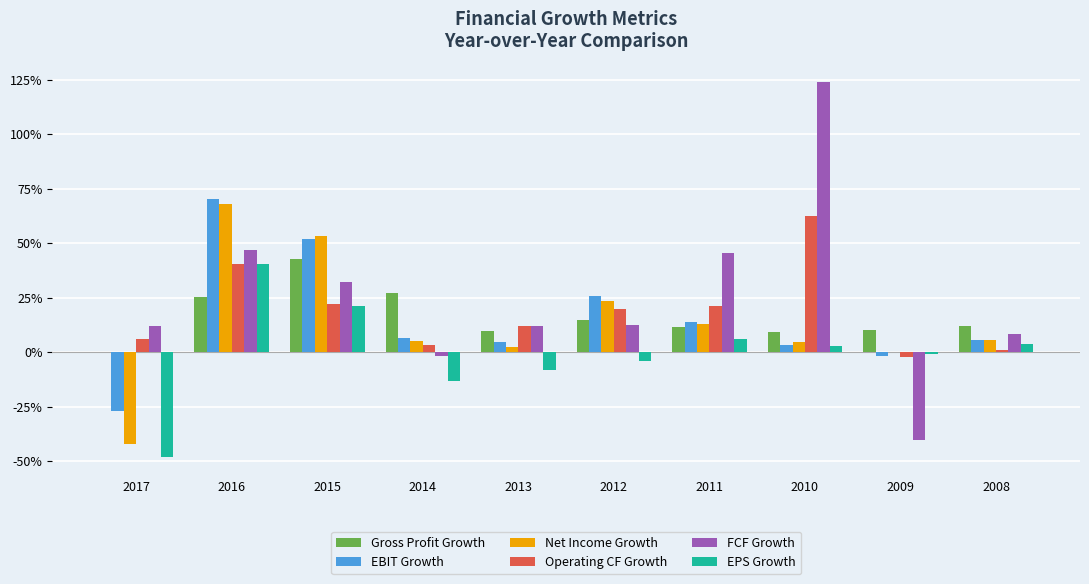

What are all the series names shown in the legend?

Gross Profit Growth, EBIT Growth, Net Income Growth, Operating CF Growth, FCF Growth, EPS Growth